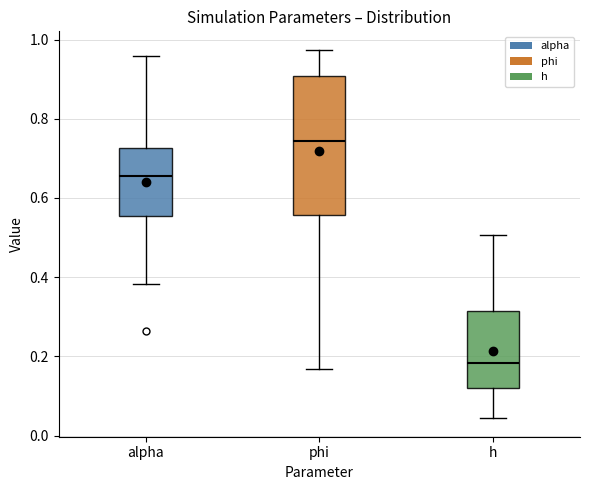

Reading left to right, transcribe this box plot: for each box, give where its median line is, the range the box spans, and where its two whiskers end, as read against the y-axis. The values are not printed on the chart, so give them approximately, as read against the axis.

alpha: median 0.66, box 0.56 to 0.72, whiskers 0.38 to 0.96
phi: median 0.74, box 0.56 to 0.90, whiskers 0.16 to 0.98
h: median 0.18, box 0.12 to 0.32, whiskers 0.04 to 0.50